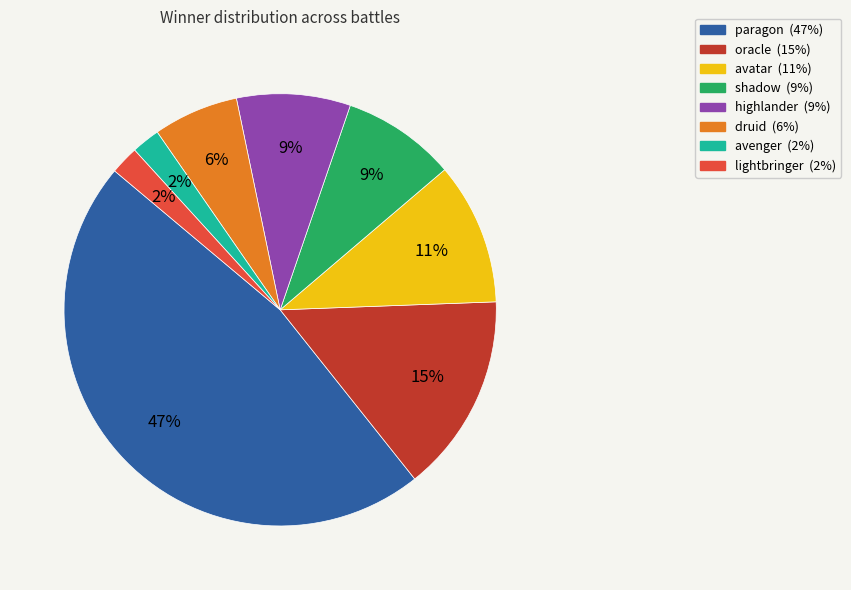

True or false: shadow accounts for 9% of the total.

True